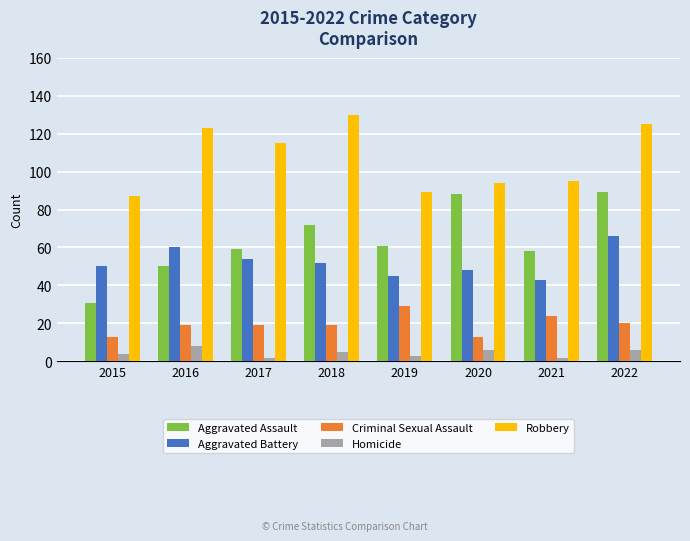

The Criminal Sexual Assault series shows 11 at 2022. True or false?

False